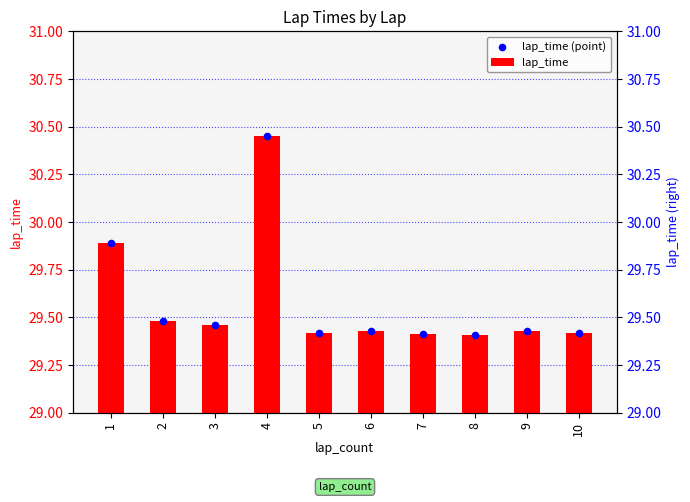

Which series has the largest Y range (max minus min)?

lap_time